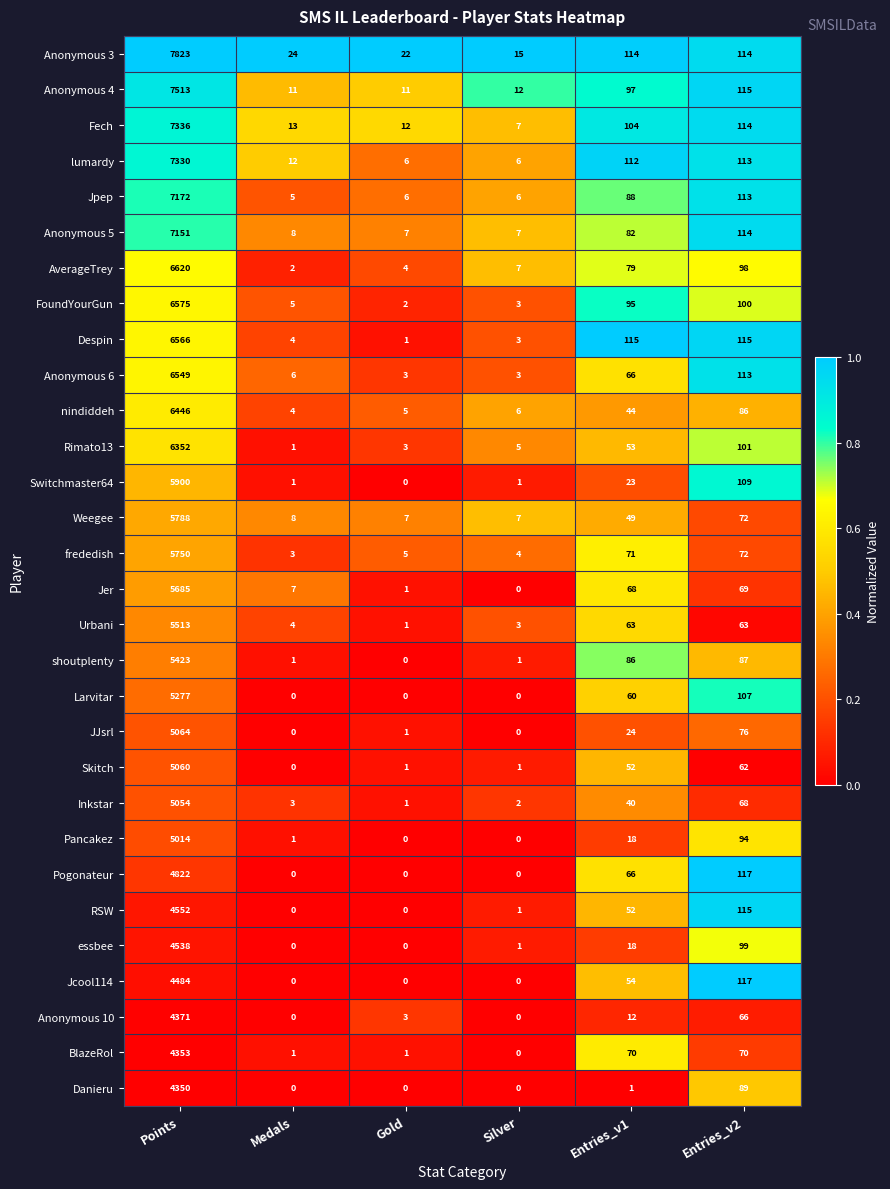

What is the sum of all Inkstar values?

5168